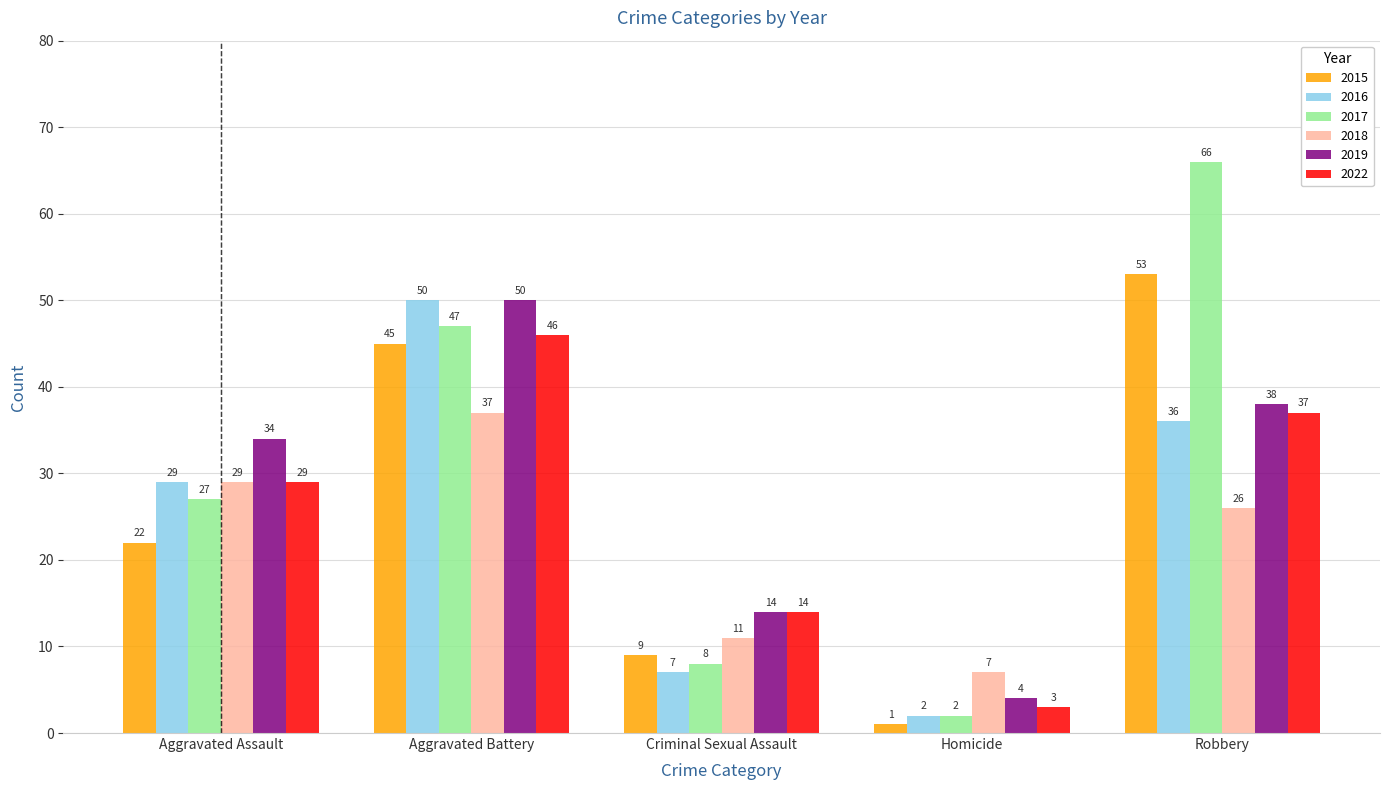

What is the label of the 2nd bar from the left?

Aggravated Battery